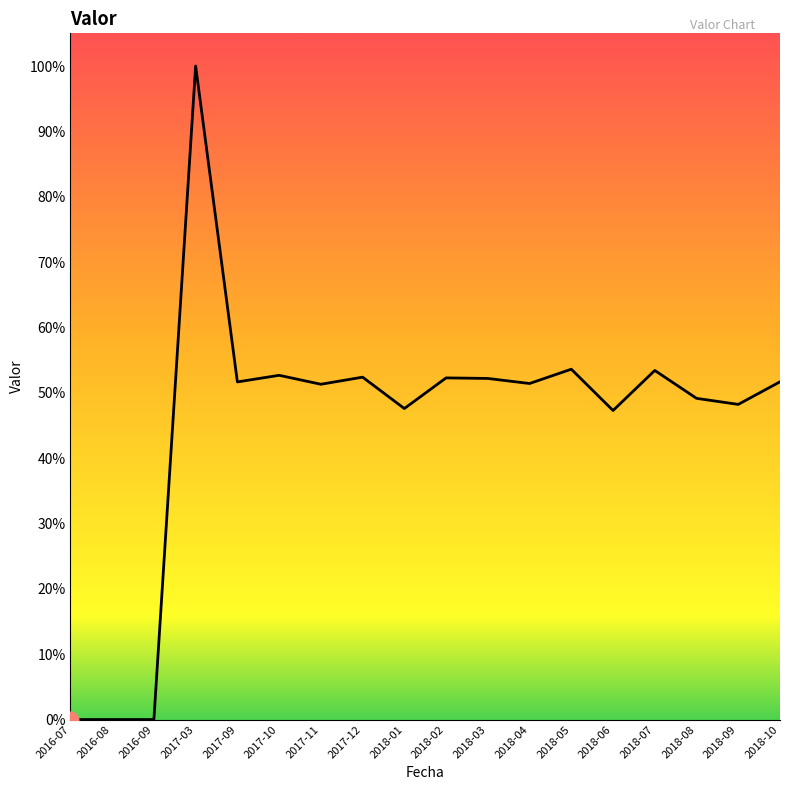

The chart shows a value of 0.0 at 2016-07. True or false?

True